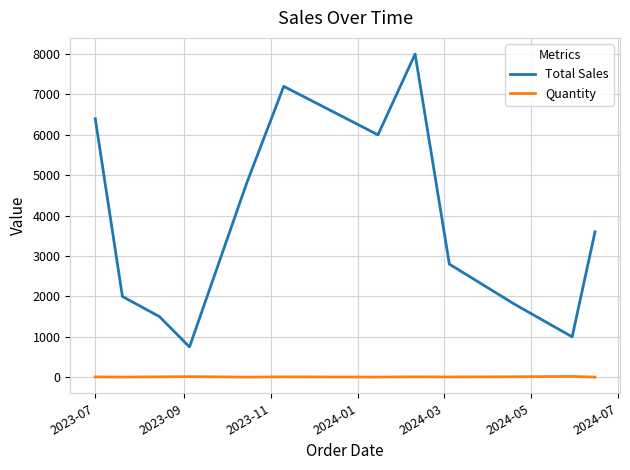

True or false: Quantity and Total Sales cross at least once.

False